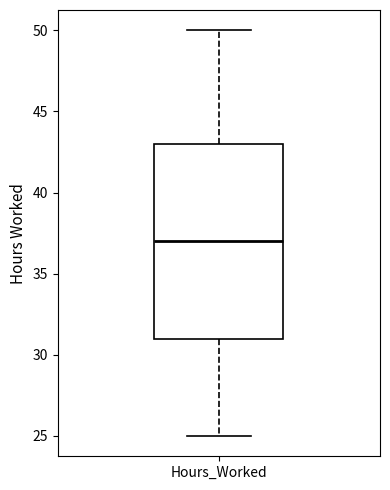

Transcribe this box plot: give where the median line is, the range the box spans, and where the two whiskers end, as read against the y-axis. The values are not printed on the chart, so give them approximately, as read against the axis.

median 37, box 31 to 43, whiskers 25 to 50